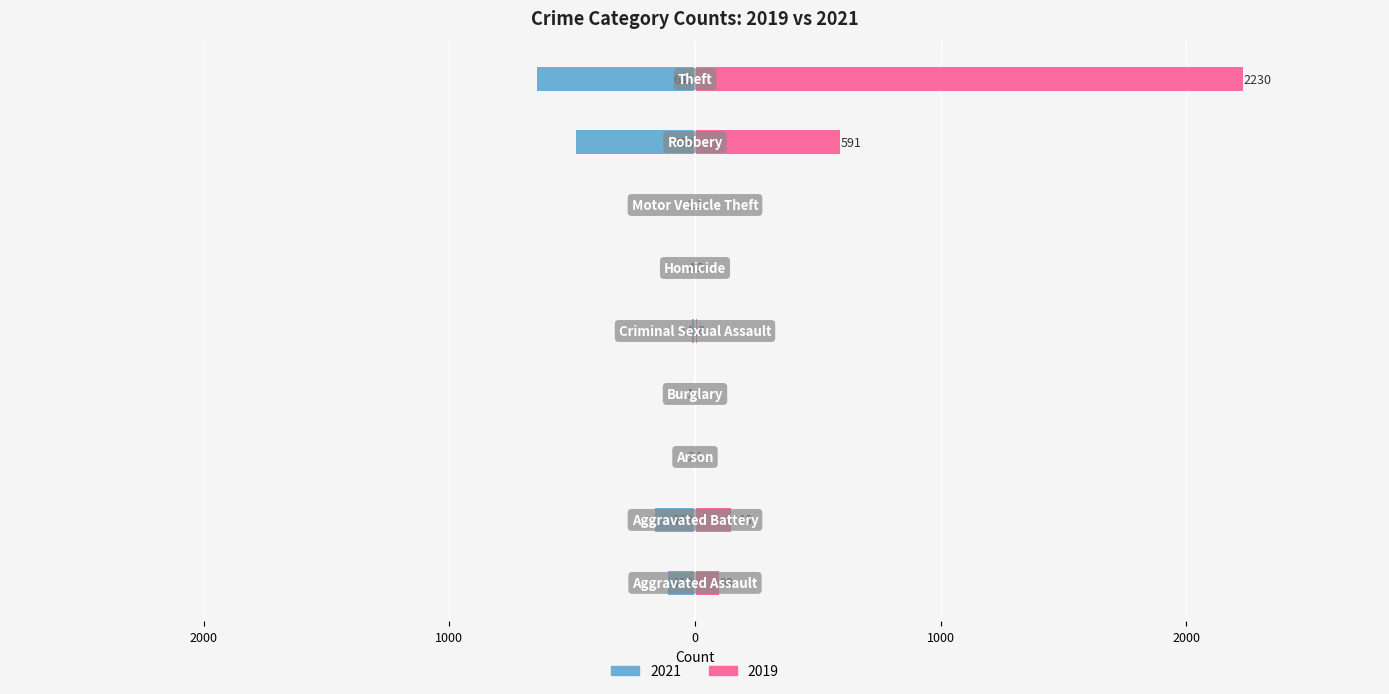

At how many categories does at least one series exceed -28?

9